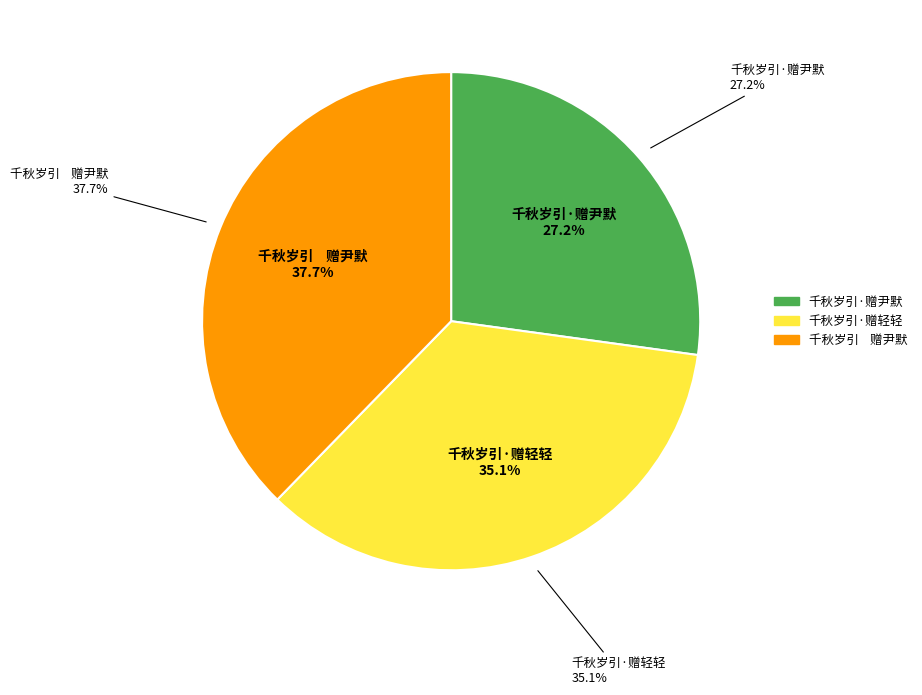

Does any single category account for the majority?

No